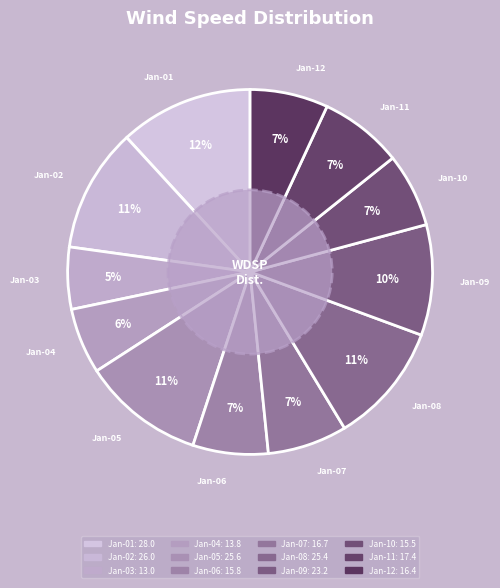

What is the largest slice in the pie chart?

Jan-01